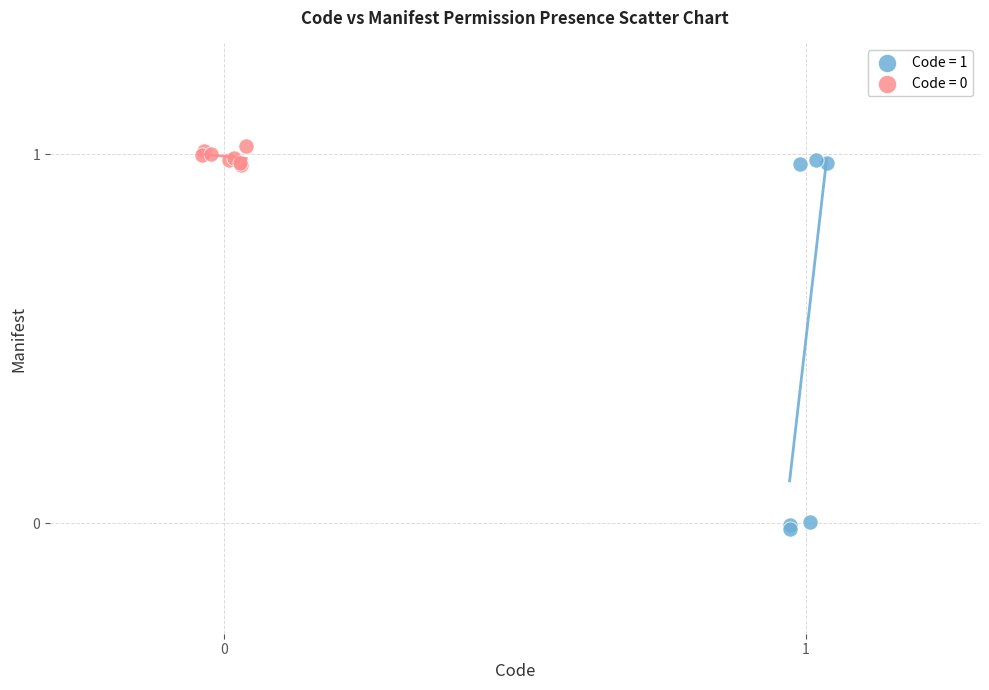

Which series contains the lowest Y value?

Code = 1